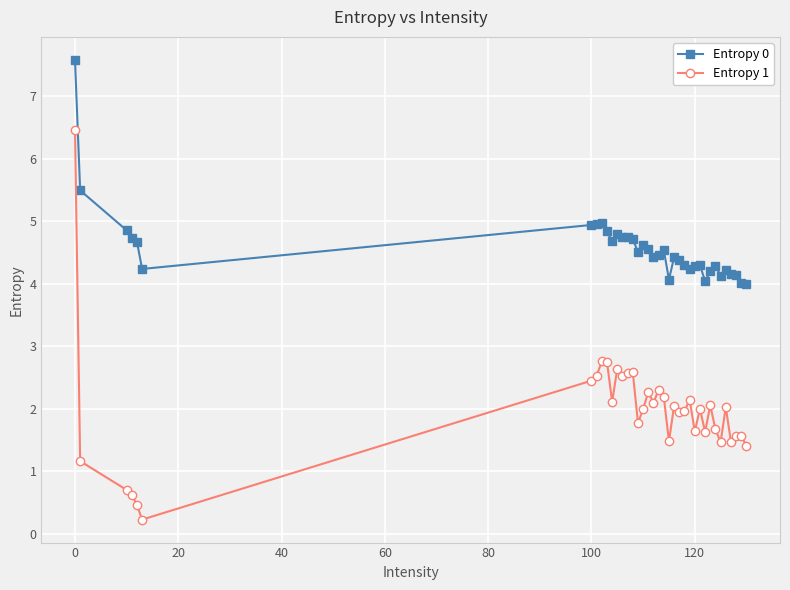

True or false: Entropy 1 and Entropy 0 intersect in this chart.

False